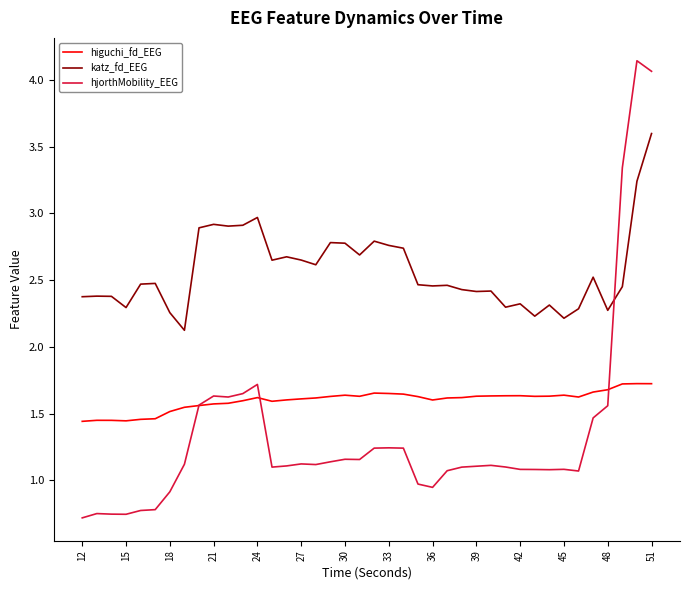

Which series has the widest spread of values?

hjorthMobility_EEG